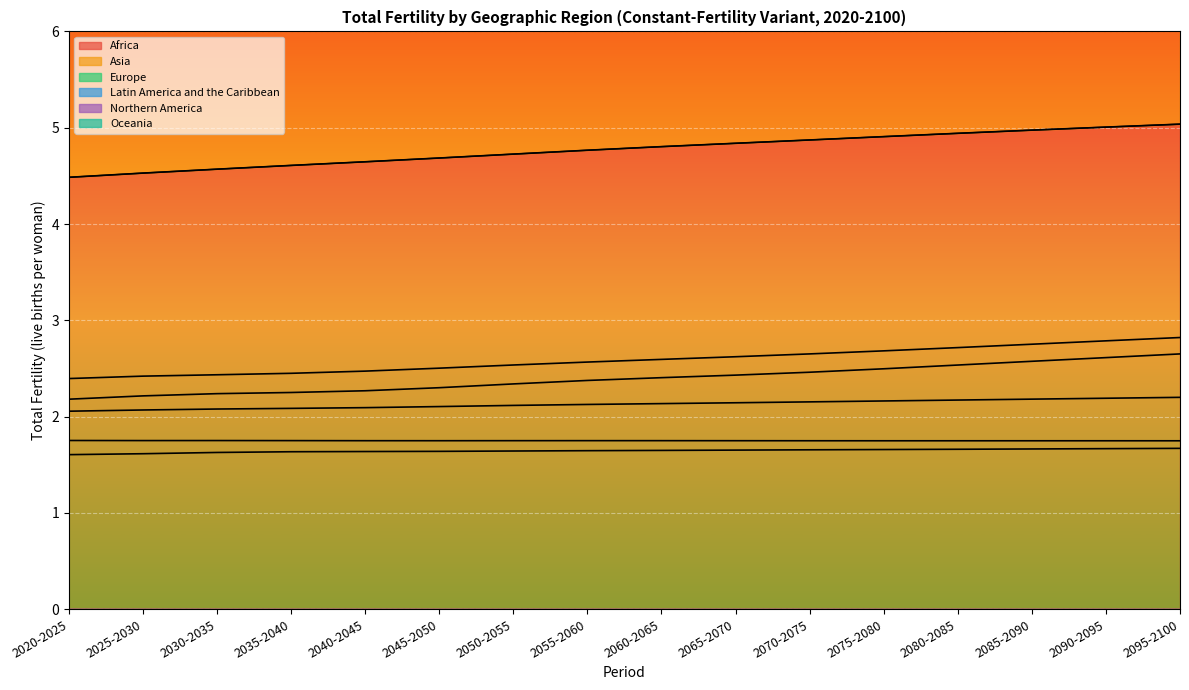

What position from the right is 2035-2040?

13